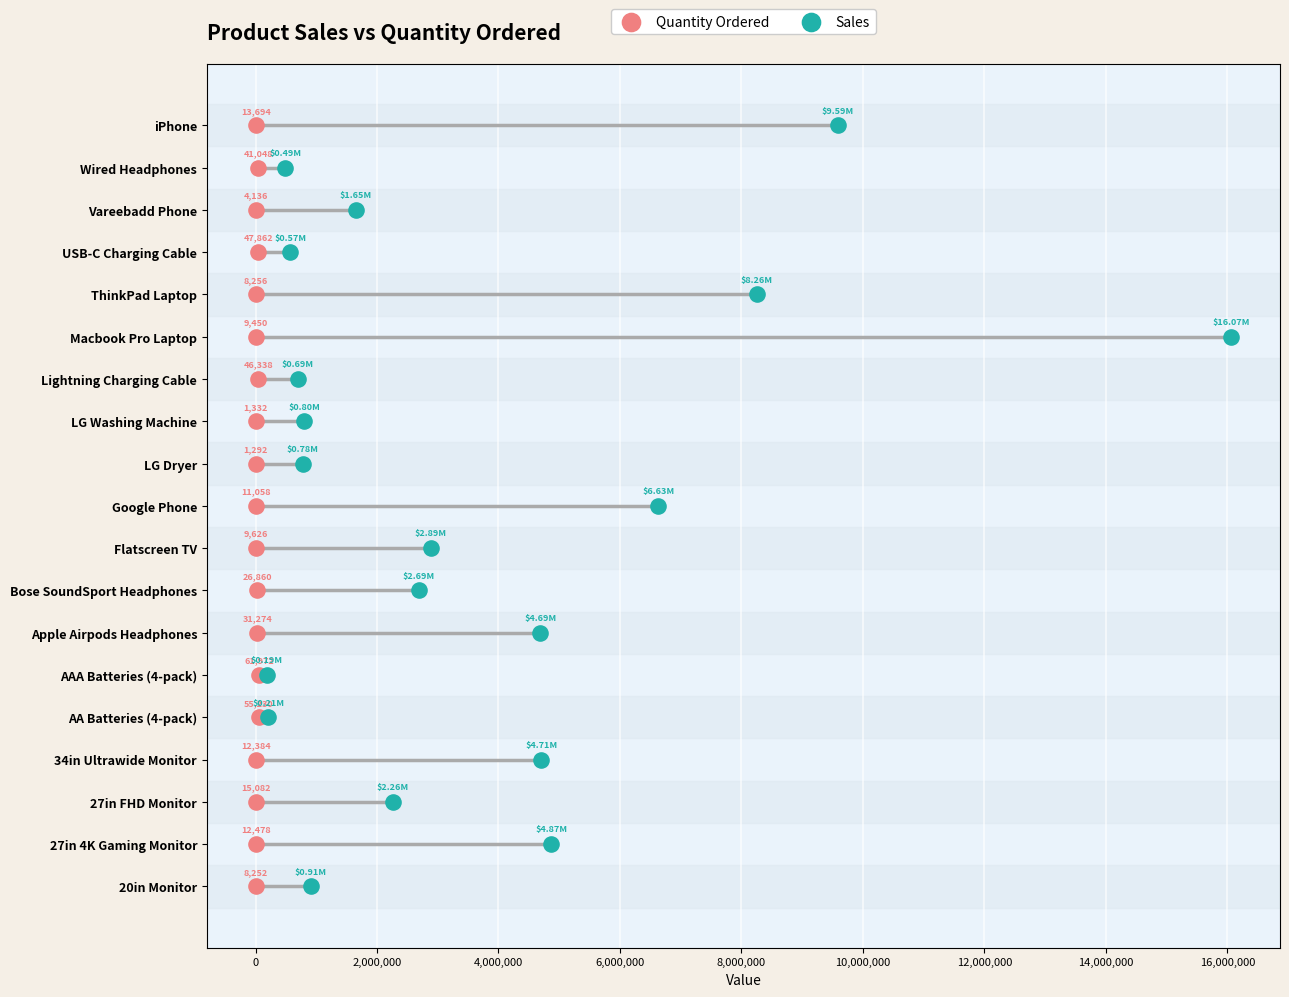

What are all the series names shown in the legend?

Quantity Ordered, Sales